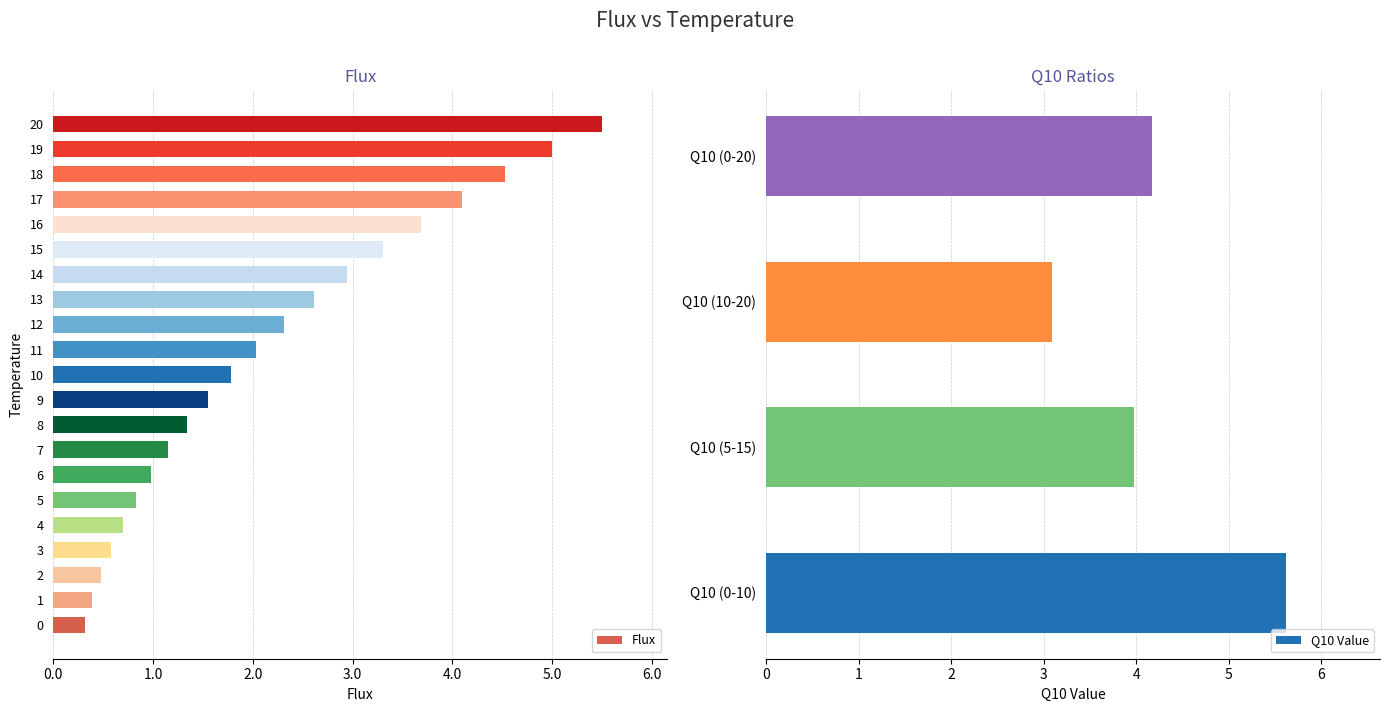

At which label does the data first exceed 1?

7